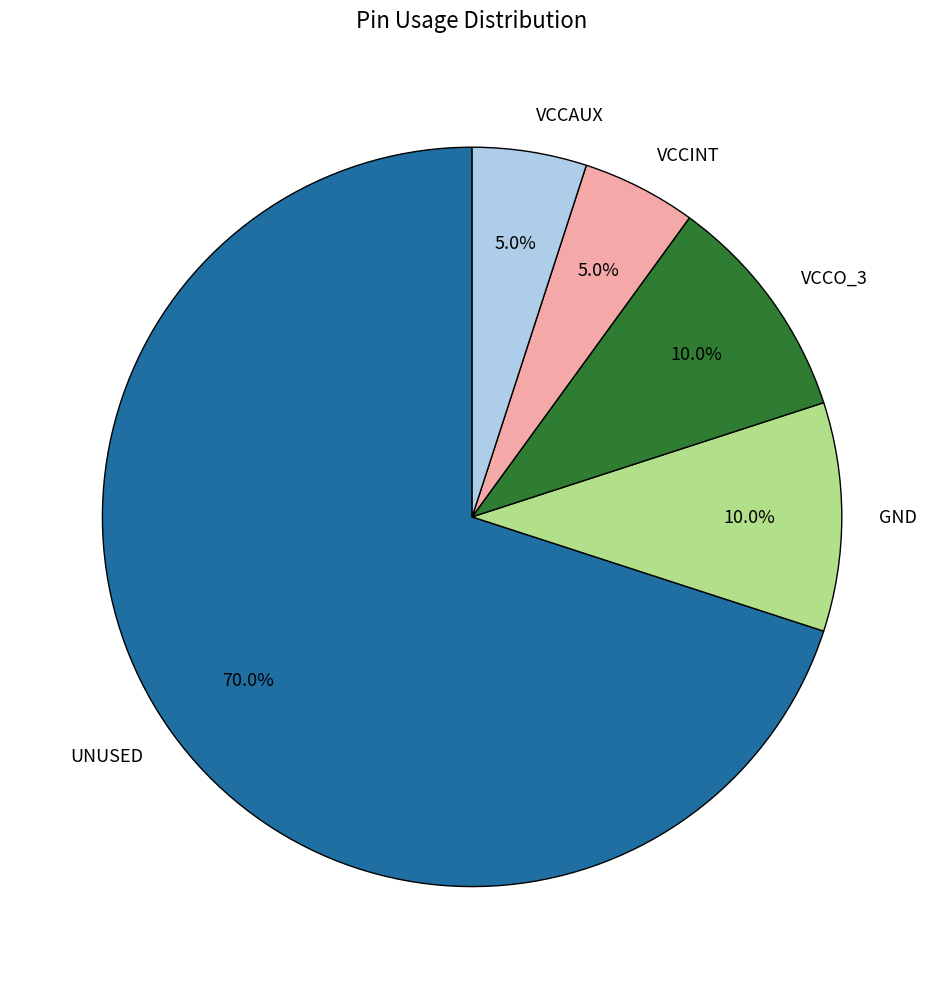

Which has a higher value, UNUSED or VCCINT?

UNUSED